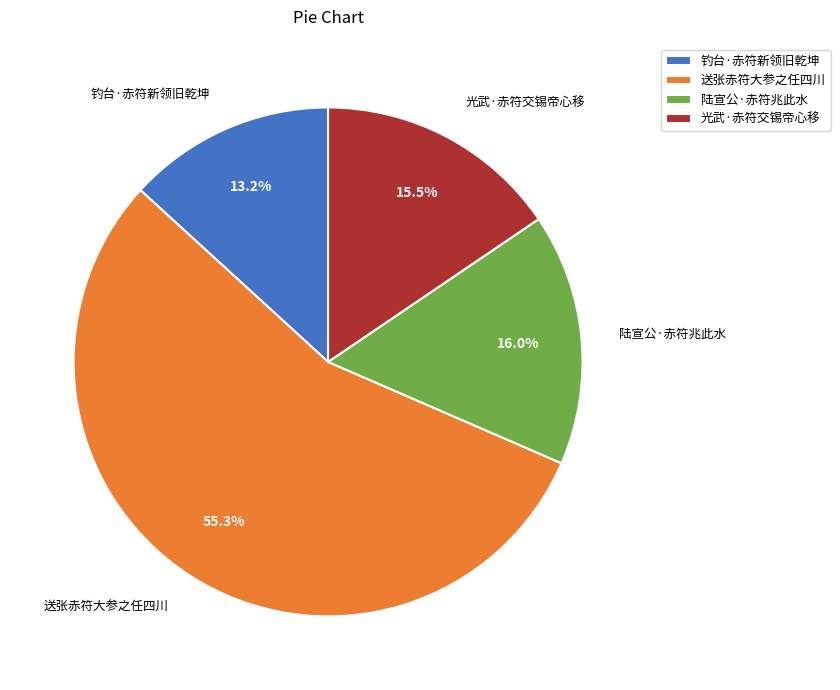

Count the number of slices in the pie.

4